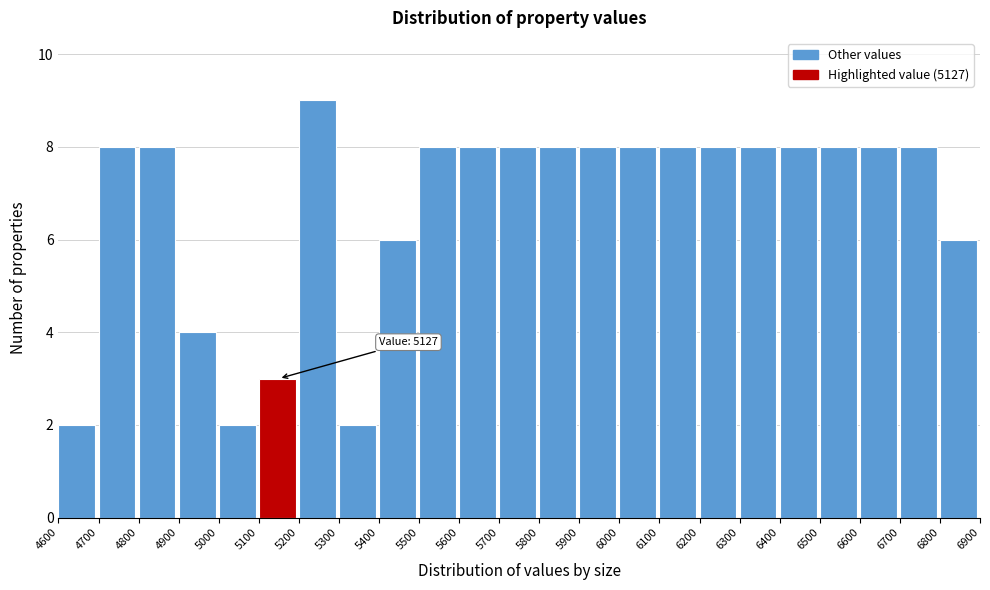

Over which range of the x-axis is the bar tallest?

5200 to 5300